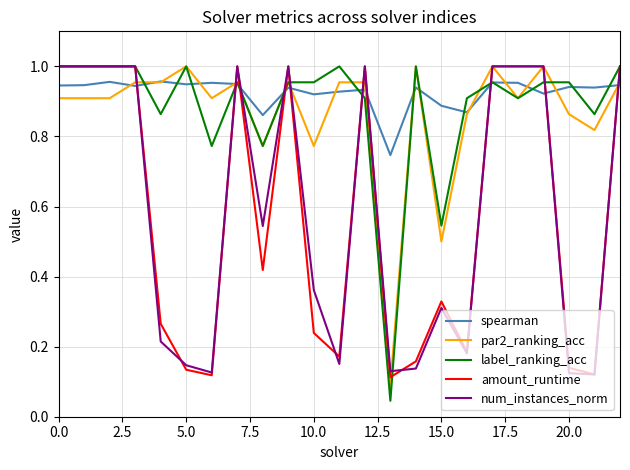

Which series has the largest range (max minus min)?

label_ranking_acc